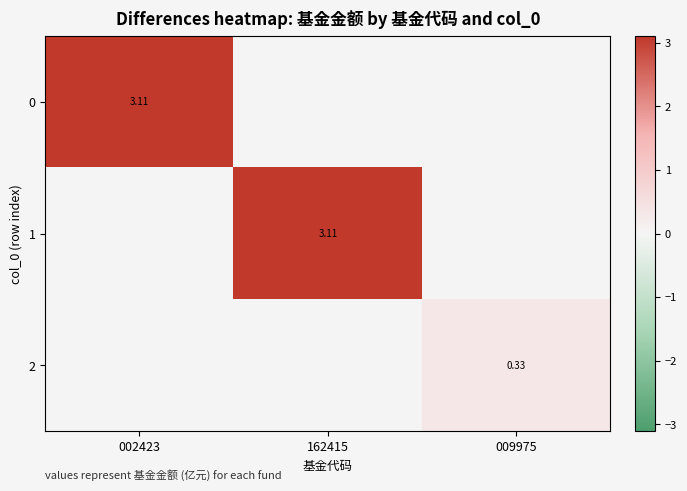

How many data points does each series have?

3